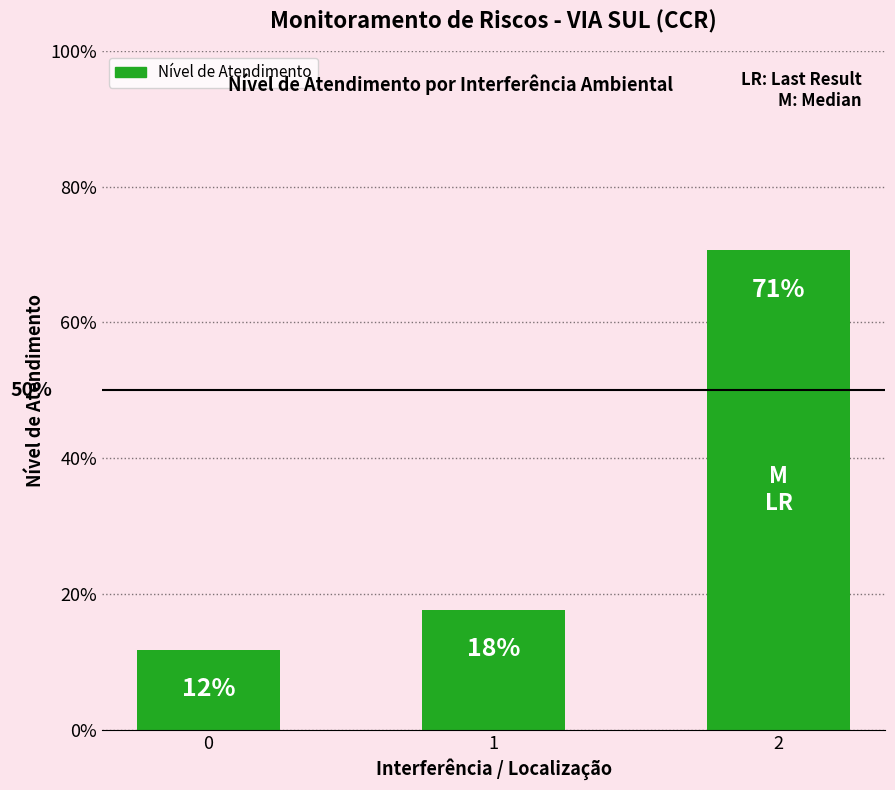

List the labels in order of value, largest first.

2, 1, 0